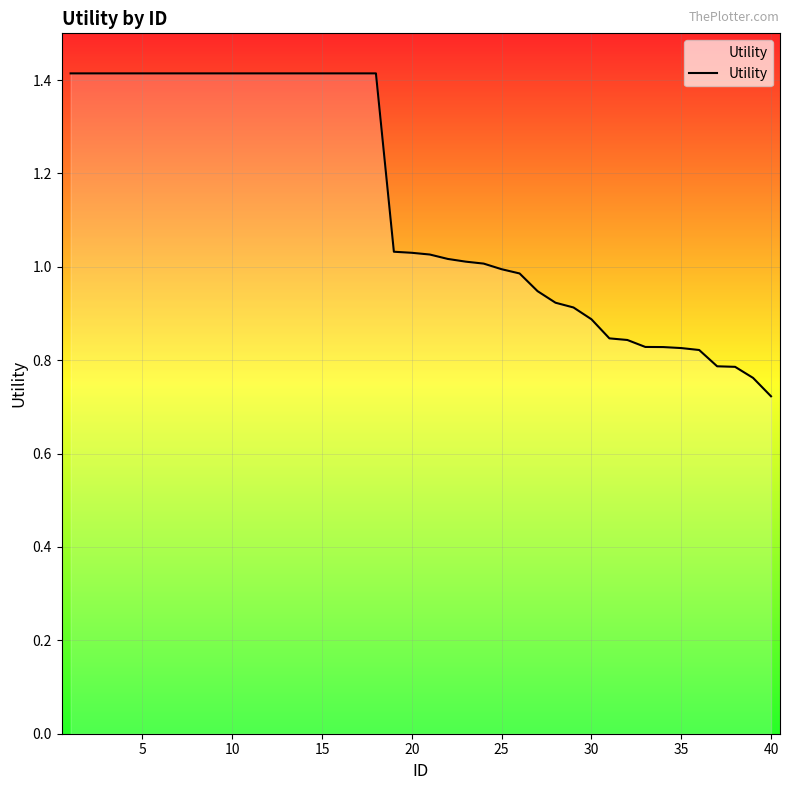

What is the maximum value shown in the chart?

1.4